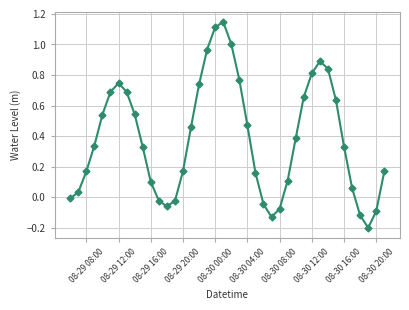

True or false: the data has more than 0 interior local peaks.

True